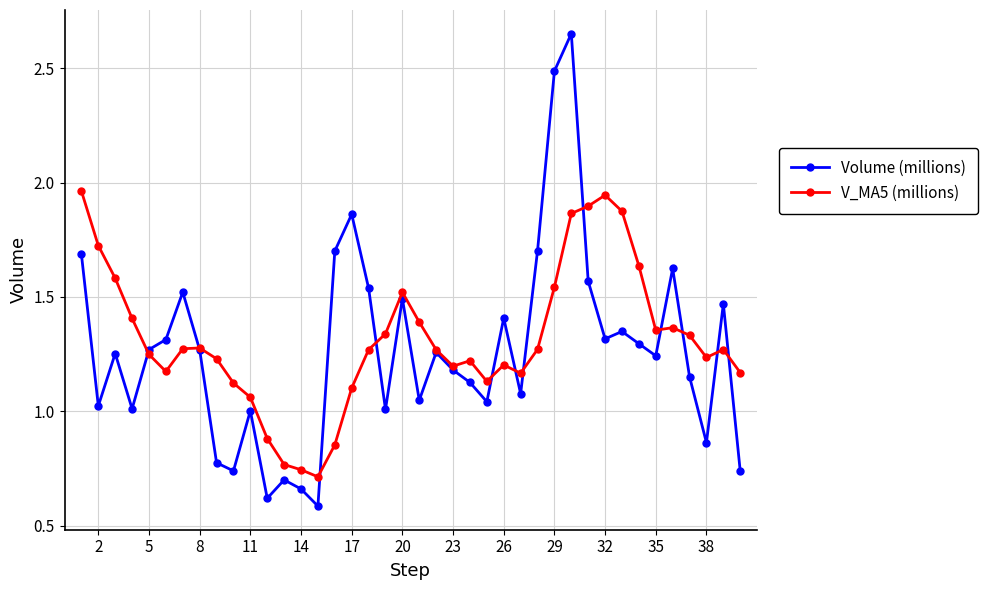

What is the minimum value shown in the chart?

0.6